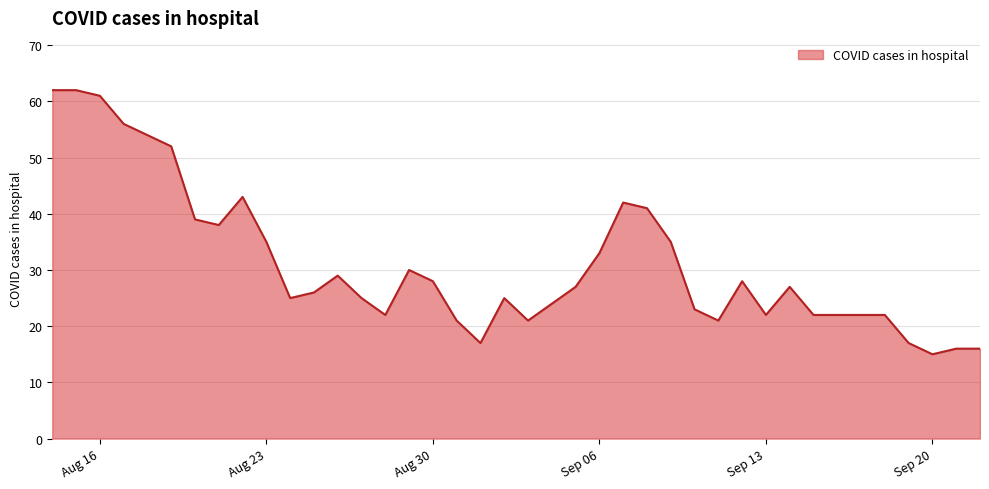

What is the sum of all values?

1246